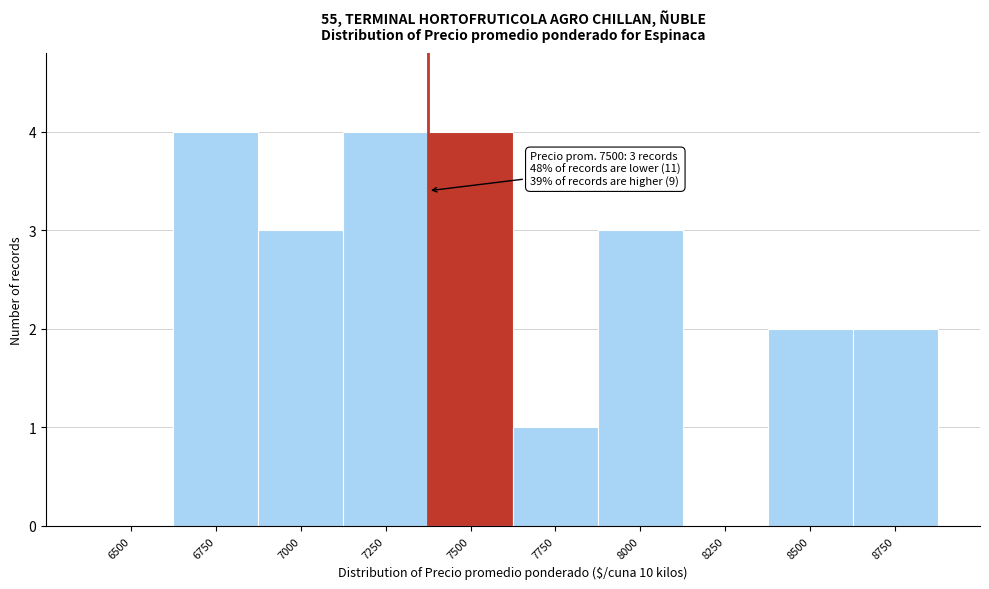

Reading left to right, transcribe all the data shown in this chart.

6500=0	6750=4	7000=3	7250=4	7500=4	7750=1	8000=3	8250=0	8500=2	8750=2